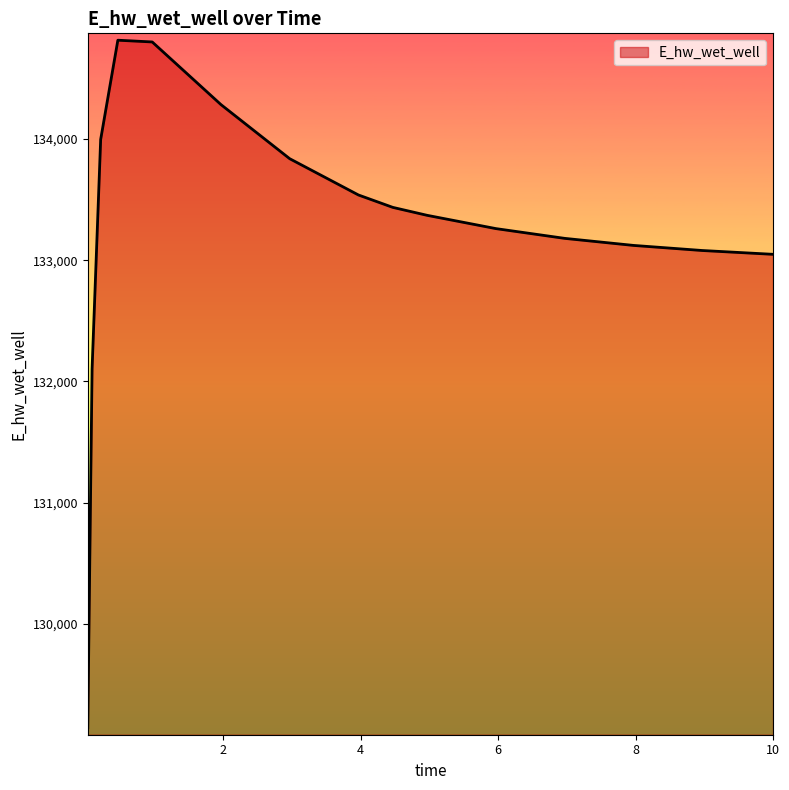

What is the greatest value displayed?

134815.7